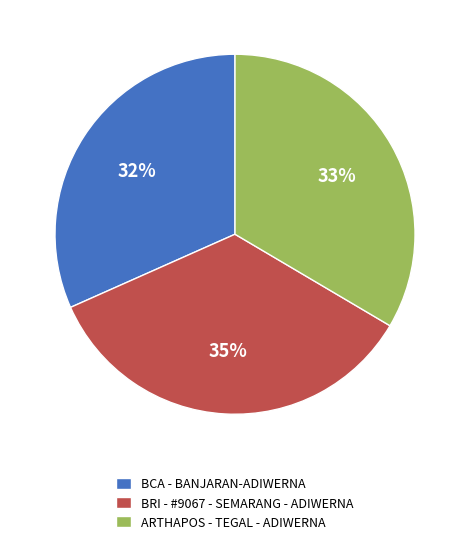

To the nearest percent, what is the difference between the BRI - #9067 - SEMARANG - ADIWERNA and BCA - BANJARAN-ADIWERNA slice percentages?

3%